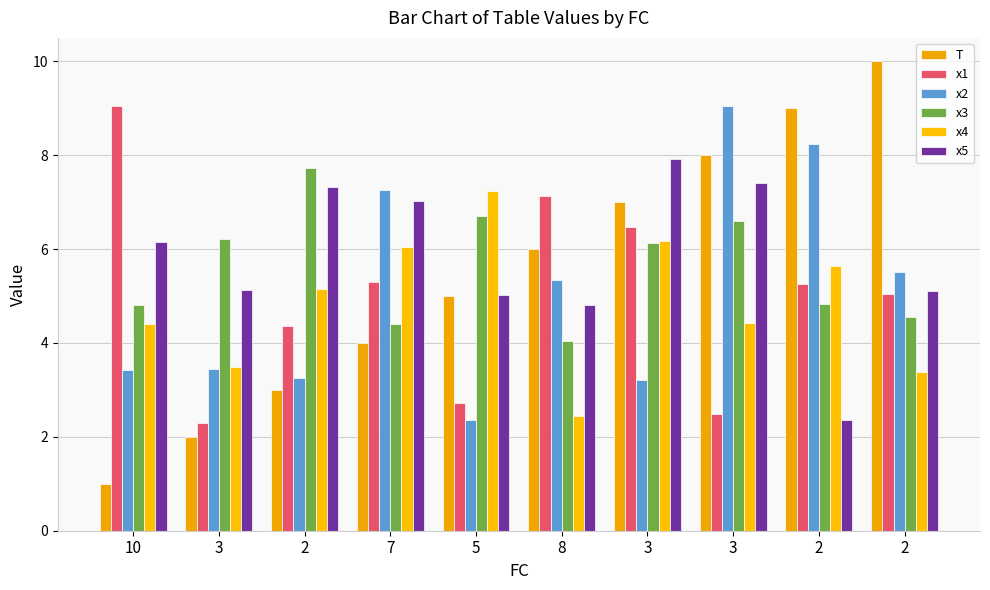

Are the bars grouped side by side (vs. stacked)?

Yes